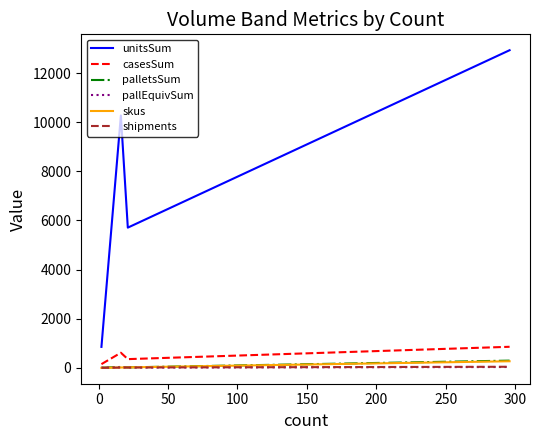

Which series has the widest spread of values?

unitsSum